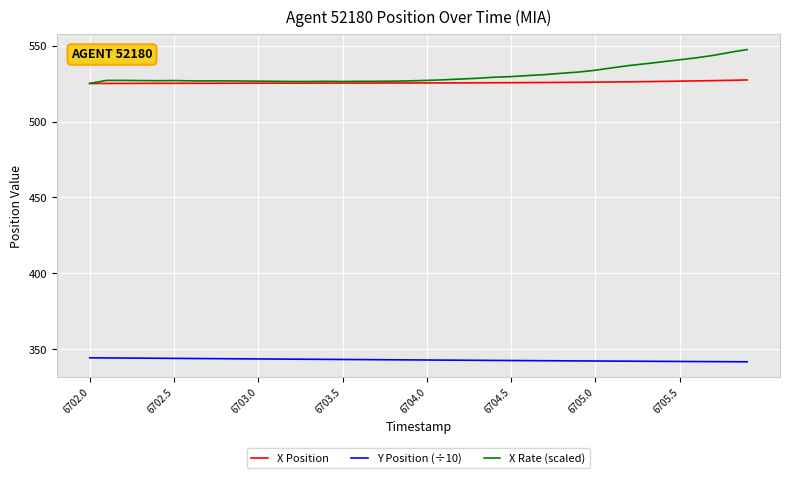

True or false: Y Position (÷10) and X Rate (scaled) intersect in this chart.

False